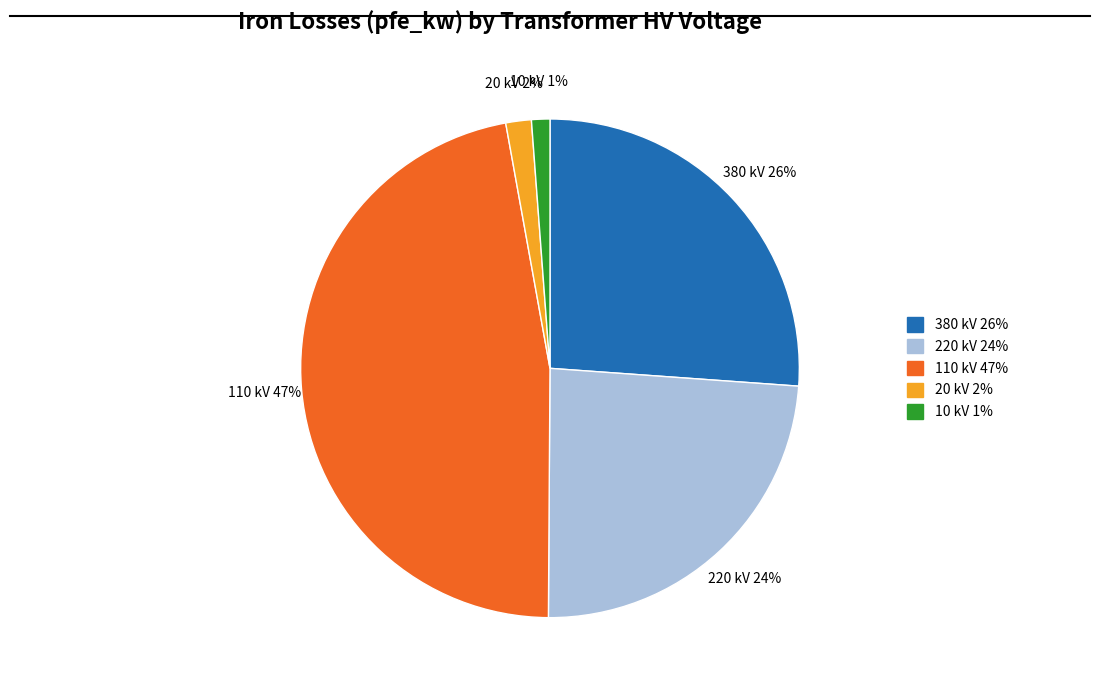

How many segments does this pie chart have?

5